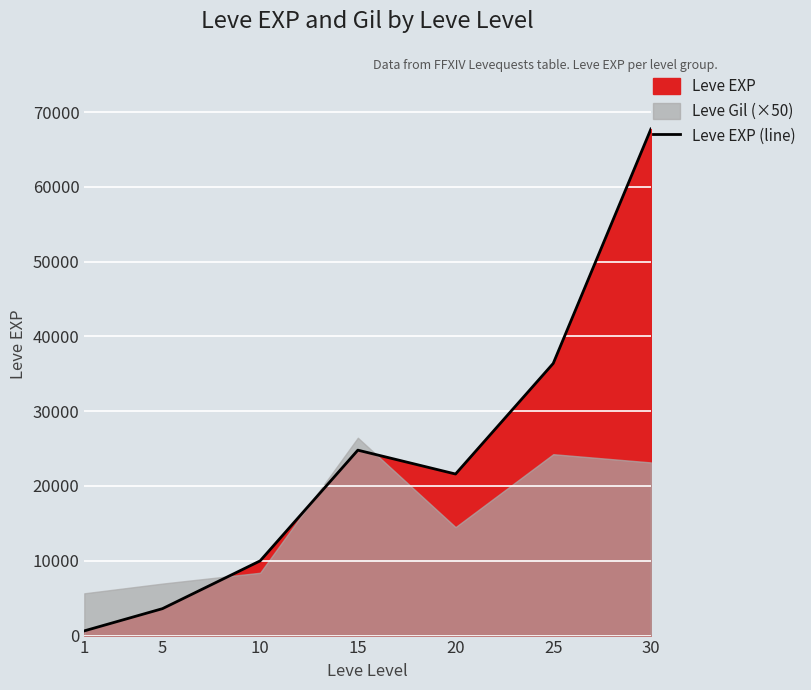

What is the approximate value at 10, to the nearest 100?

10000